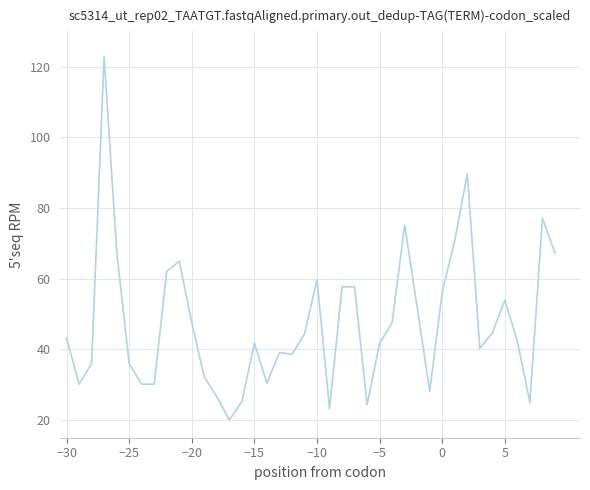

What is the smallest value displayed?

20.0